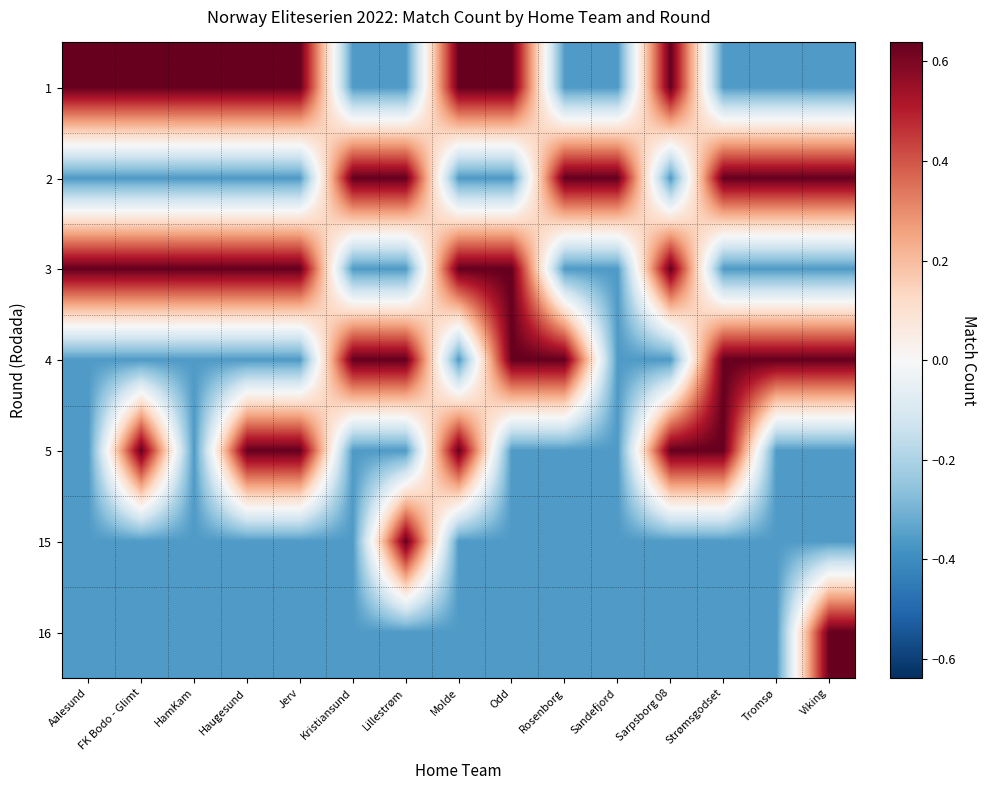

What is the smallest value displayed?

-0.4